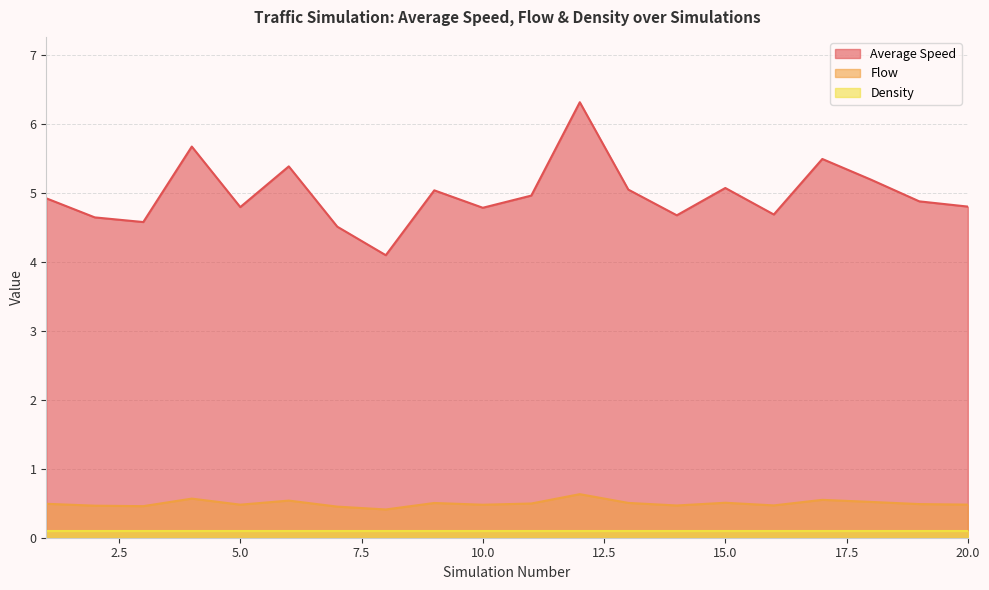

What is the difference between the second highest and minimum values in the Flow series?

0.2